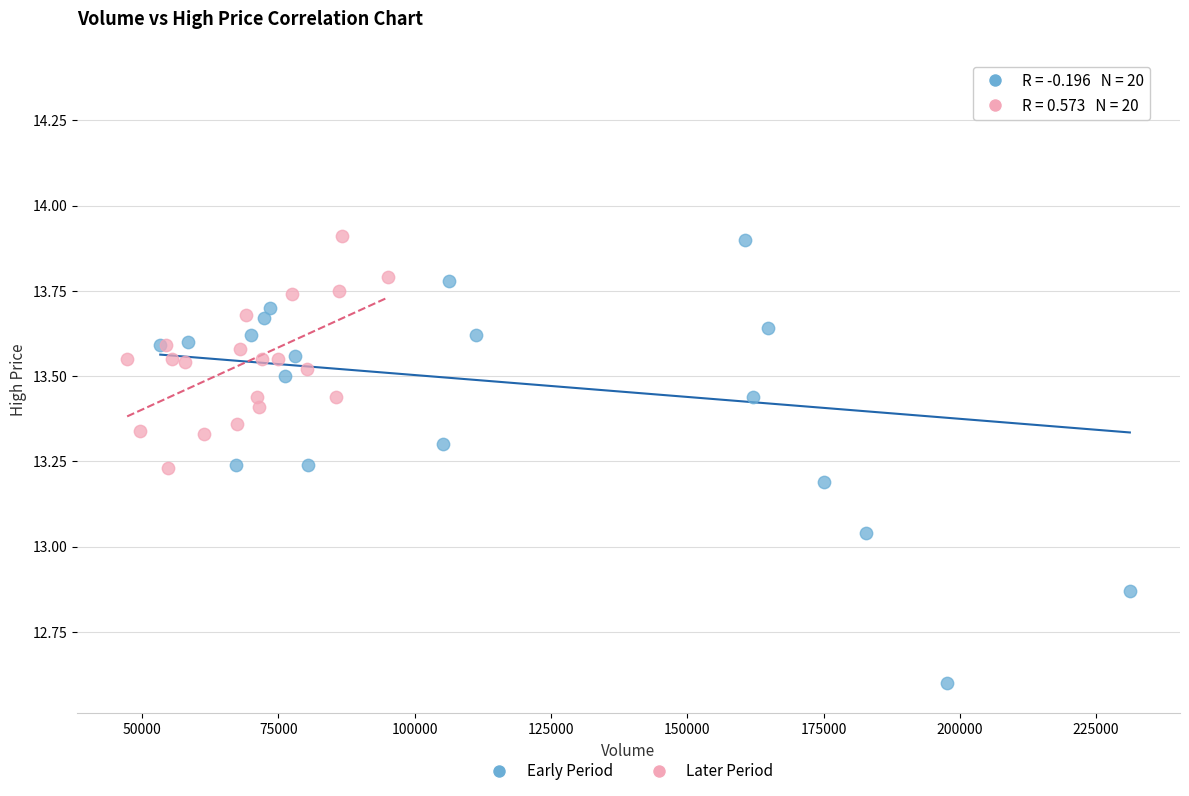

Which series has the widest spread of Y values?

Early Period